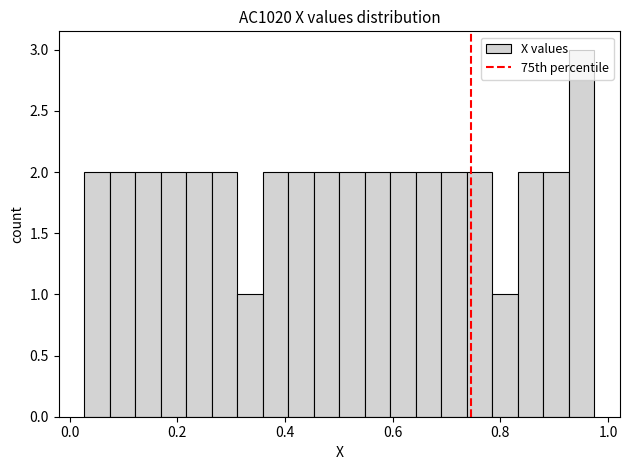

Around what value on the x-axis is the tallest bar? Give the approximate position of its centre, as read against the axis.

0.96